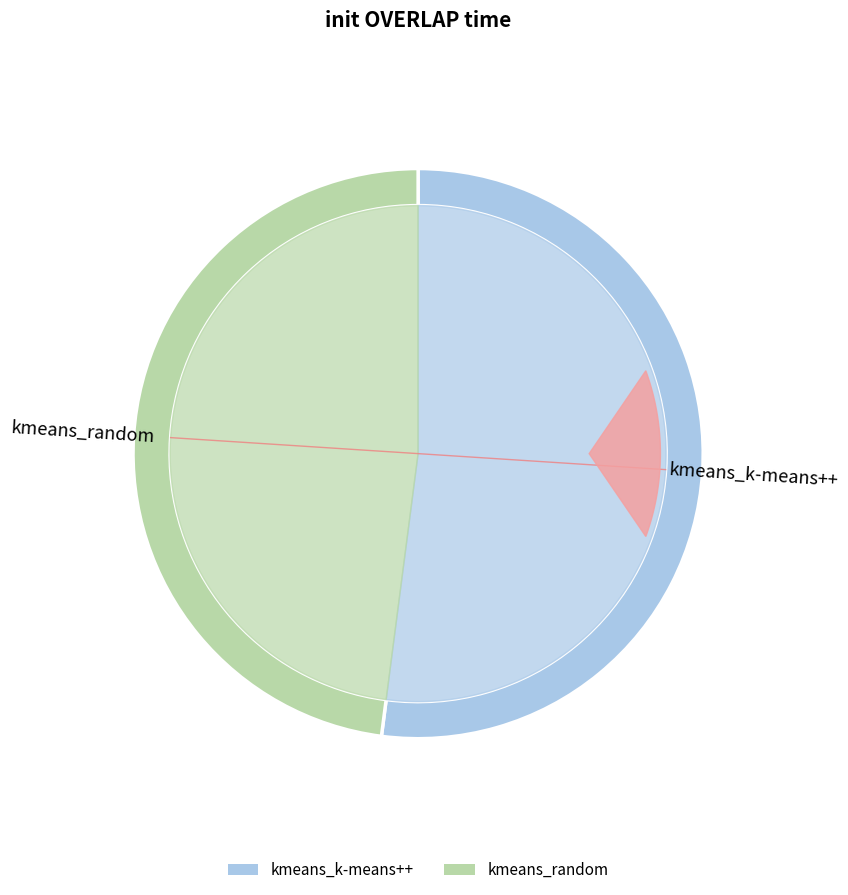

True or false: kmeans_k-means++ accounts for 66% of the total.

False